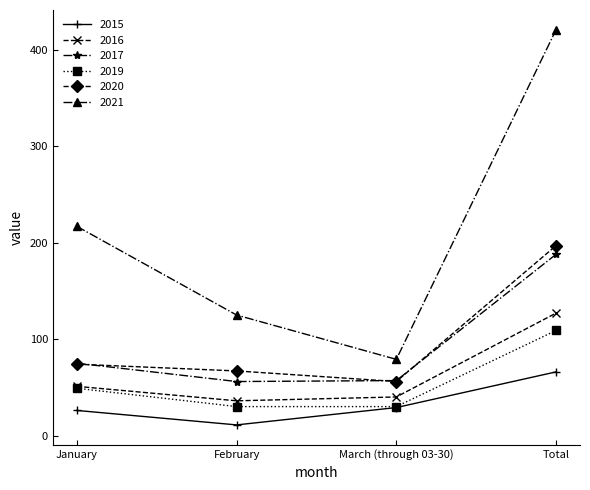

What is the difference between the maximum and minimum values in the 2019 series?

79